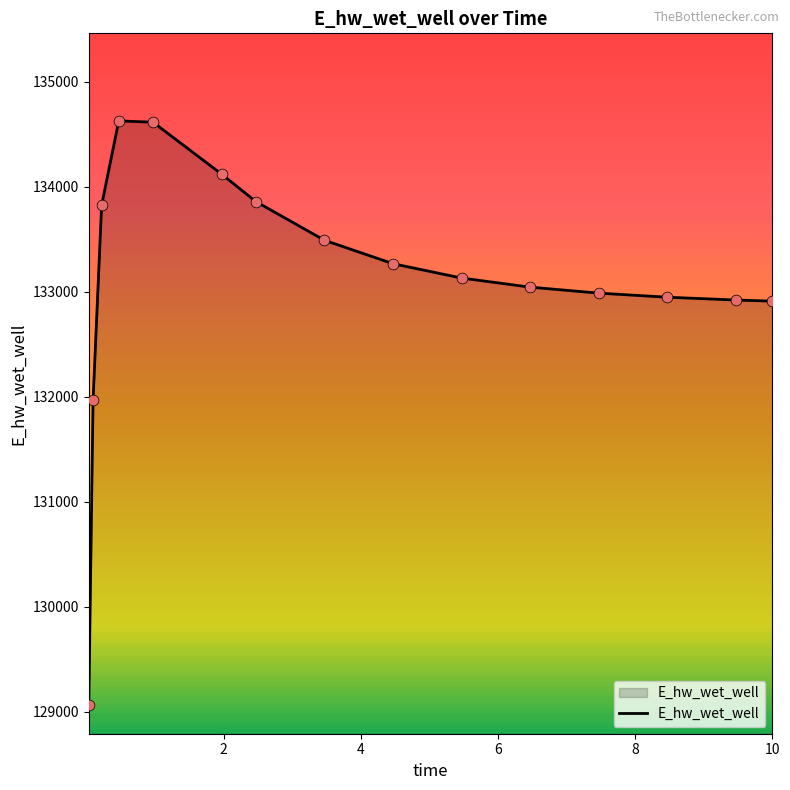

What is the greatest value displayed?

134628.0